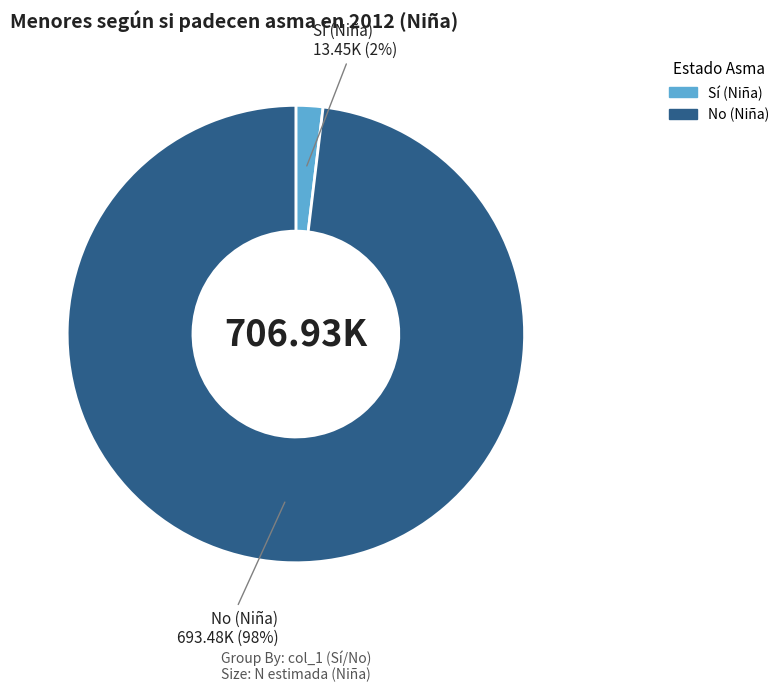

To the nearest percent, what is the difference between the largest and smallest slice percentages?

96%